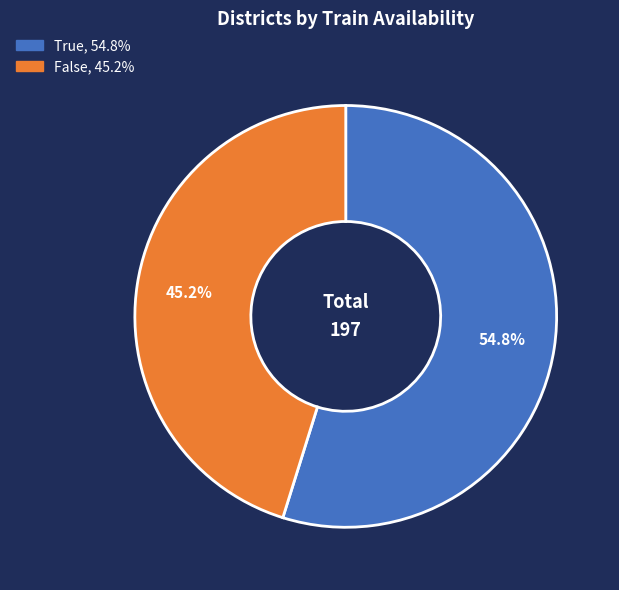

What is the largest slice in the pie chart?

True